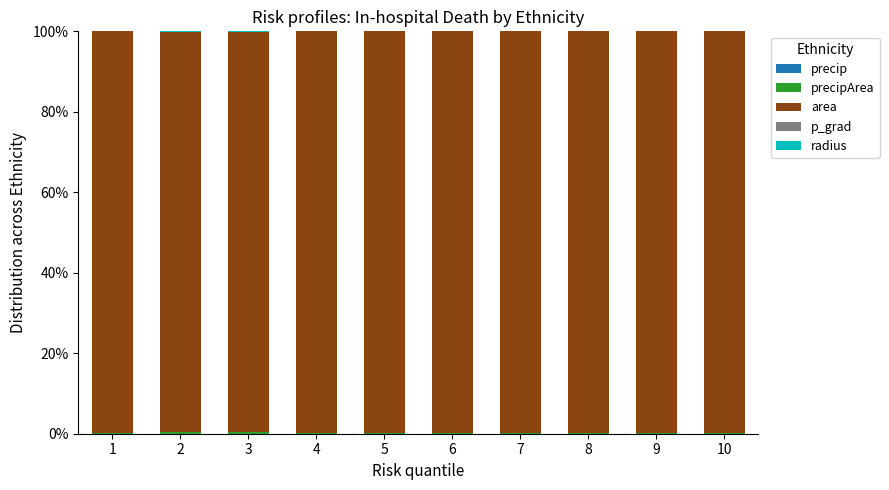

What value does the precipArea series have at 6?

0.2